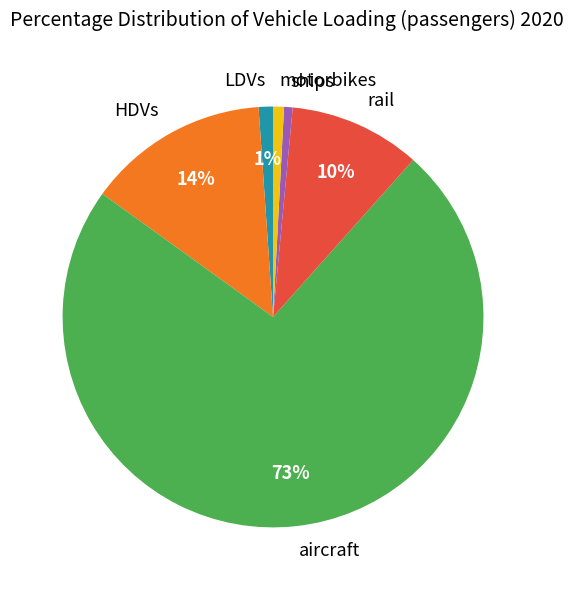

To the nearest percent, what is the average slice percentage?

17%